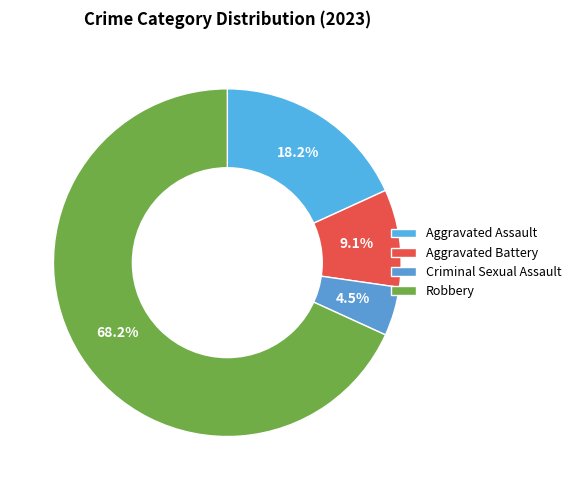

What is the ratio of the value at Criminal Sexual Assault to the value at Aggravated Battery?

0.5